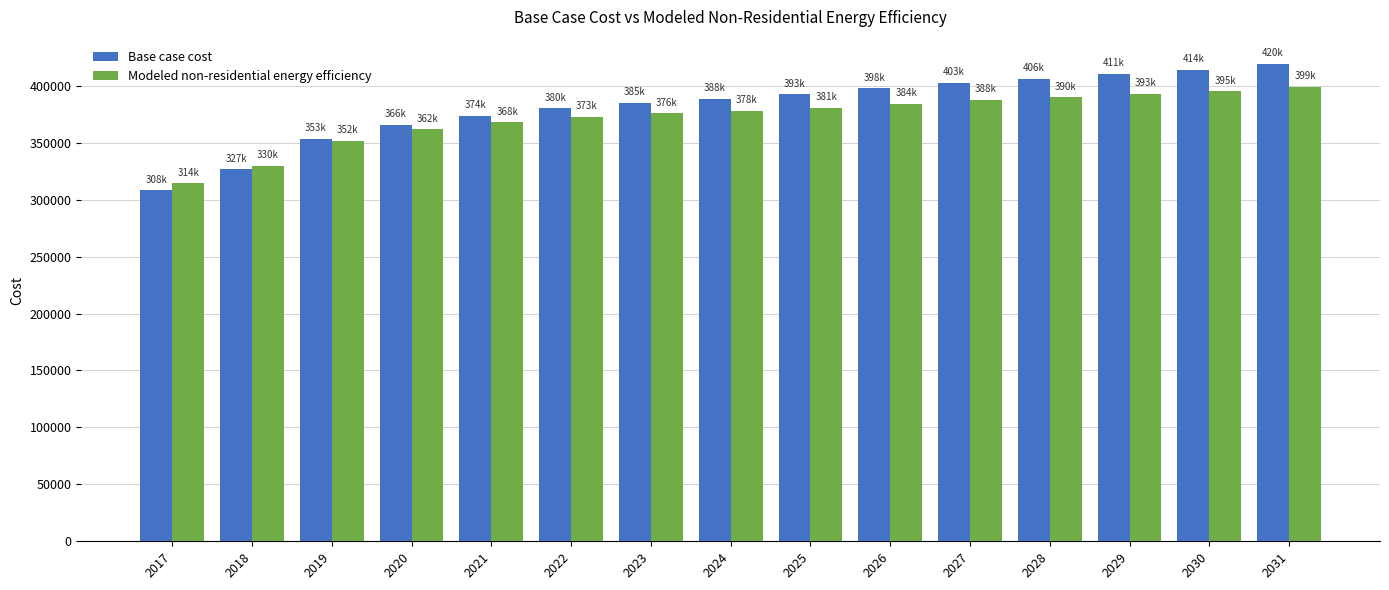

Which series changed the most between 2020 and 2026?

Base case cost